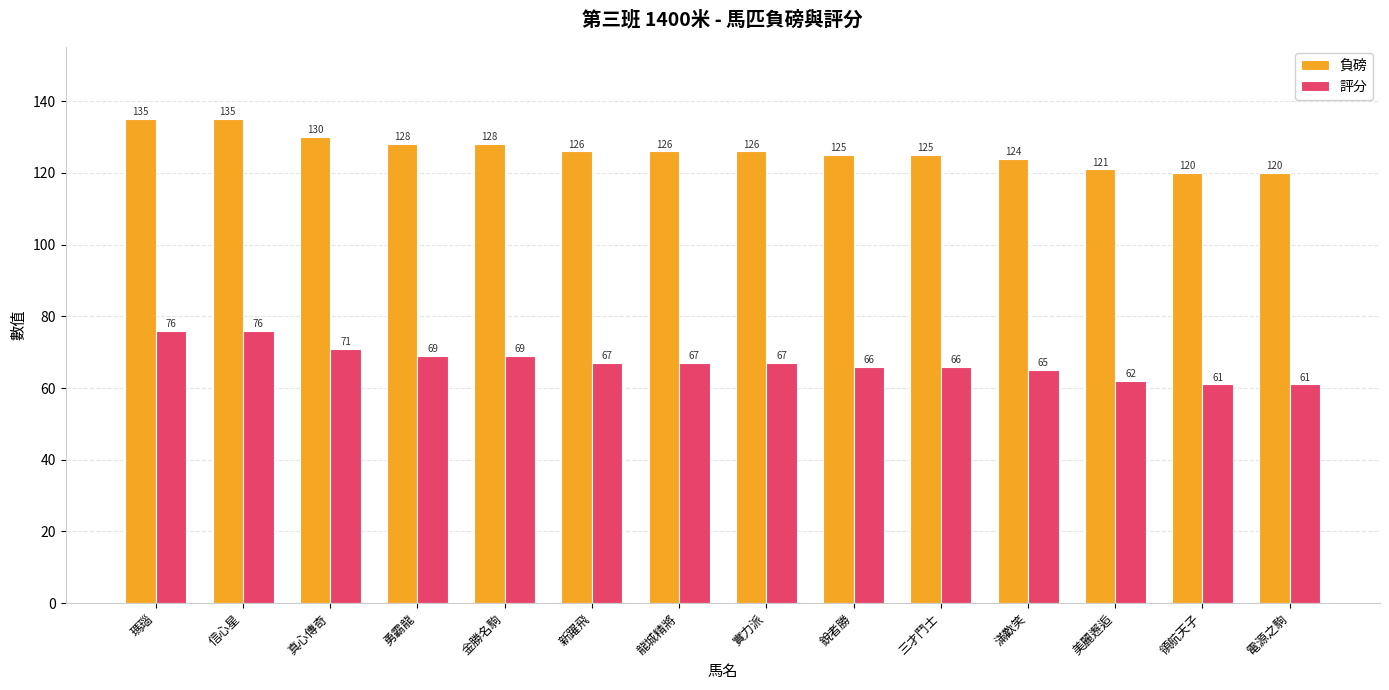

True or false: 評分 has a value of 61 at 電源之駒.

True